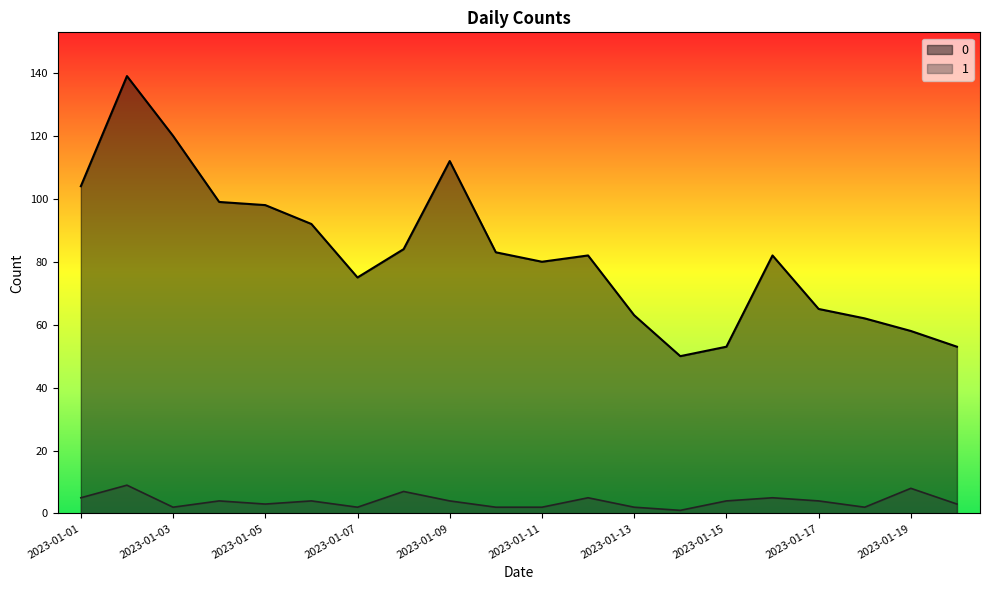

The value of 0 at 2023-01-12 is 28. True or false?

False